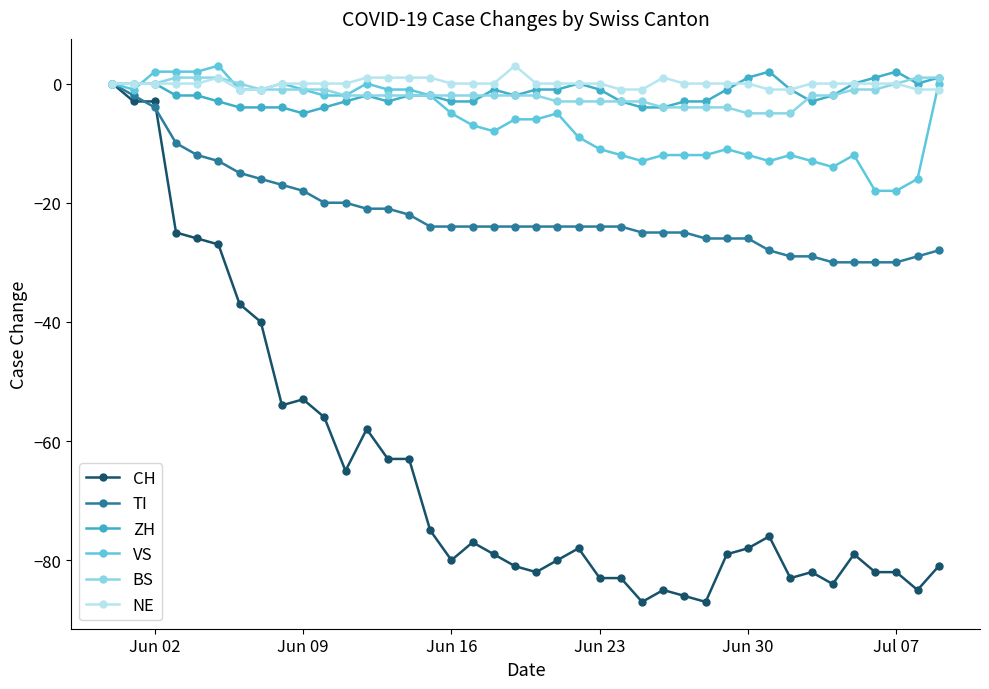

Count the number of data series in this chart.

6